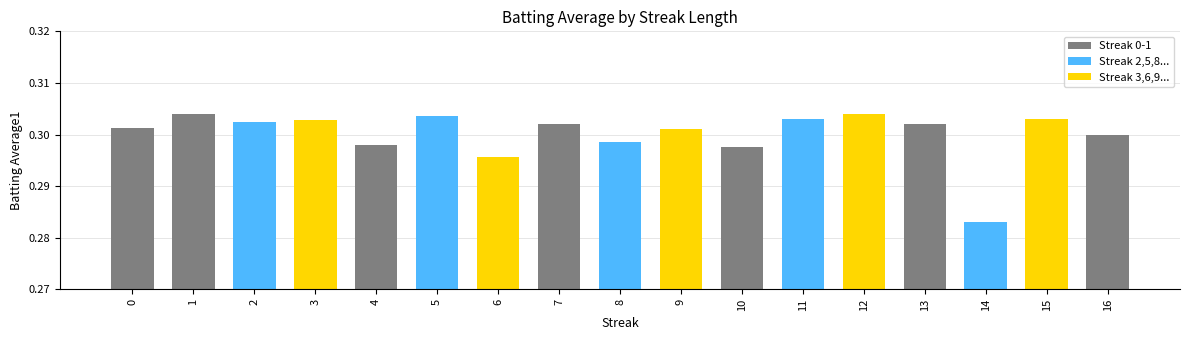

What is the sum of all values?

5.1